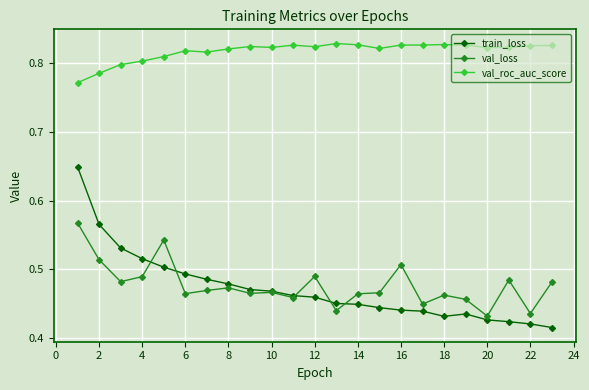

At how many categories does at least one series exceed 0?

23